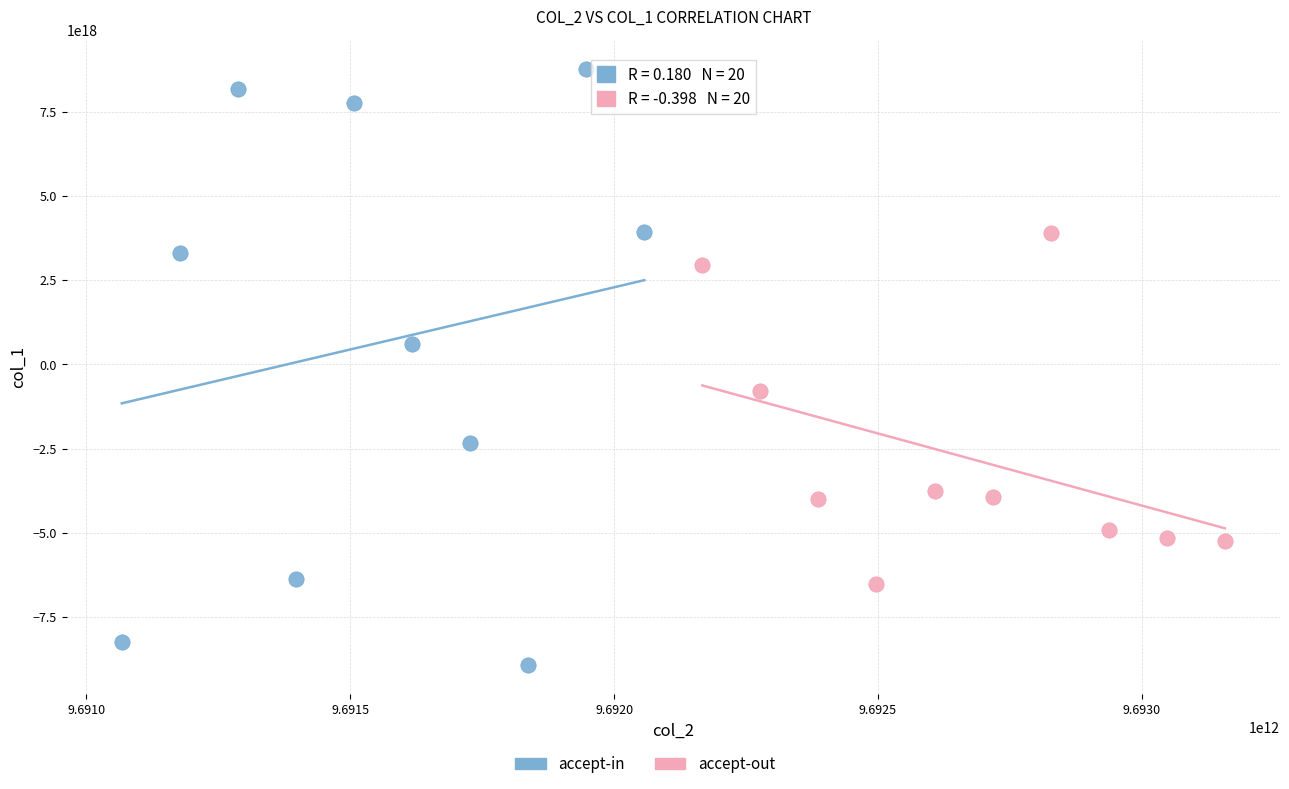

Which series has the widest spread of Y values?

accept-in